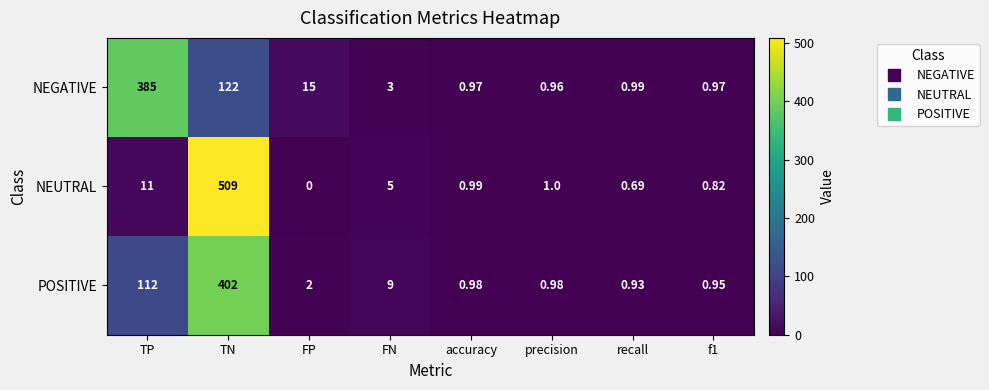

Which label corresponds to the smallest value in the chart?

FP